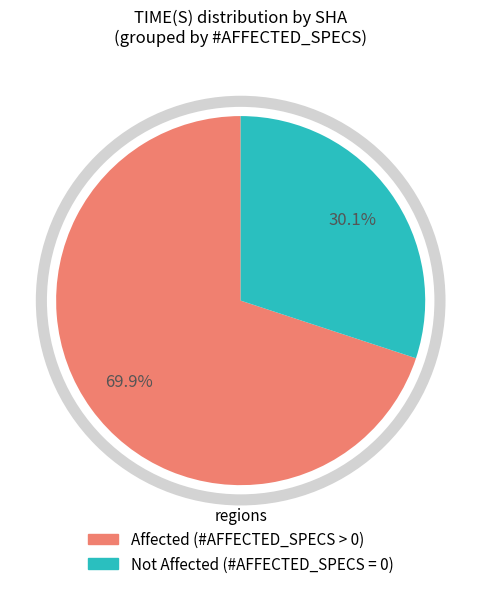

Is there a majority slice in this chart?

Yes